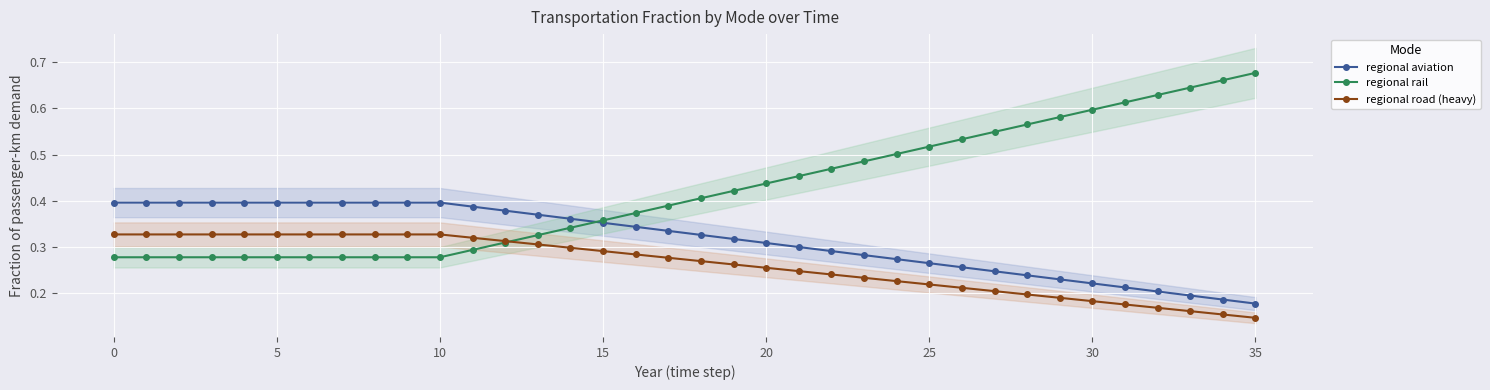

Which series ends up on top after the final intersection of regional rail and regional road (heavy)?

regional rail